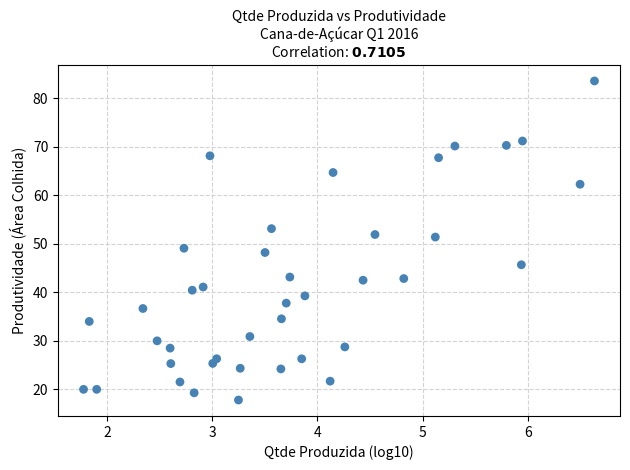

What is the range of Y values (max minus min)?

65.8